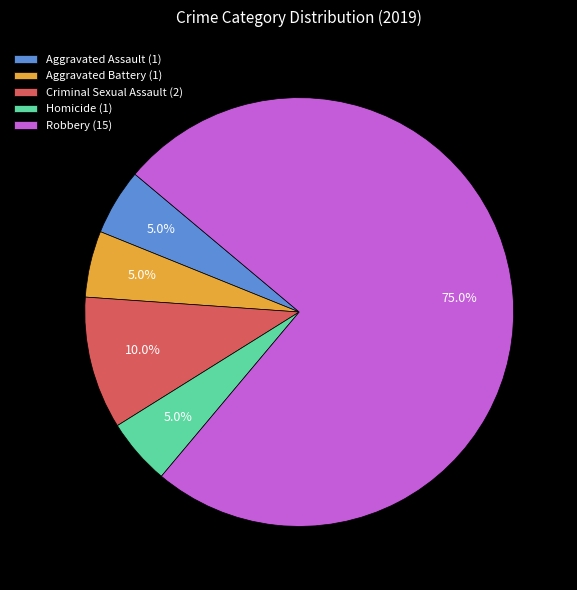

To the nearest percent, what is the difference between the largest and smallest slice percentages?

70%